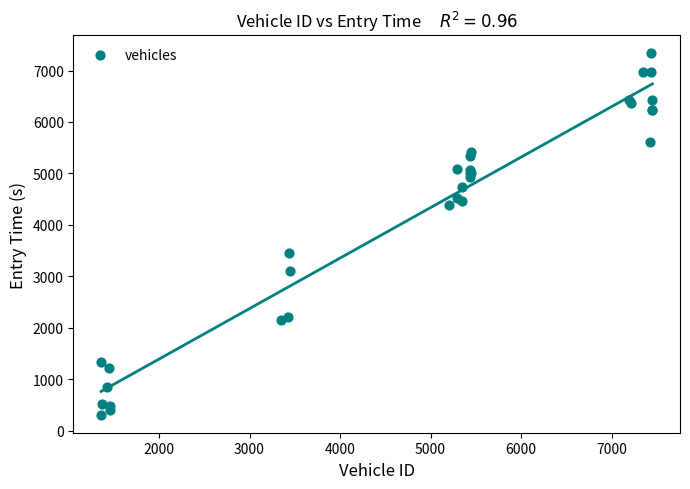

What Y value in the scatter plot is closest to 3819?

3448.9